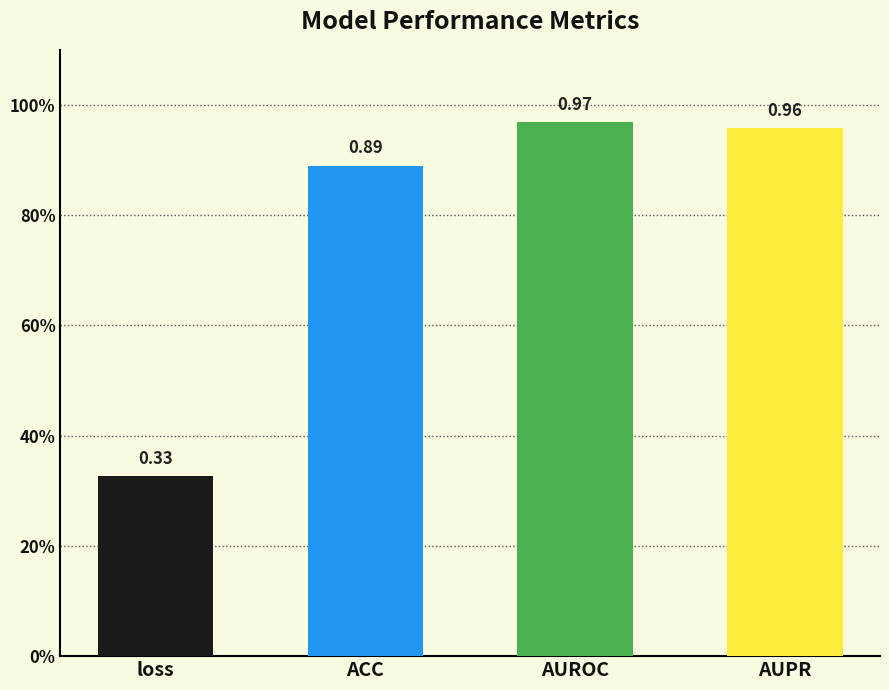

The chart shows a value of 1.0 at AUPR. True or false?

True